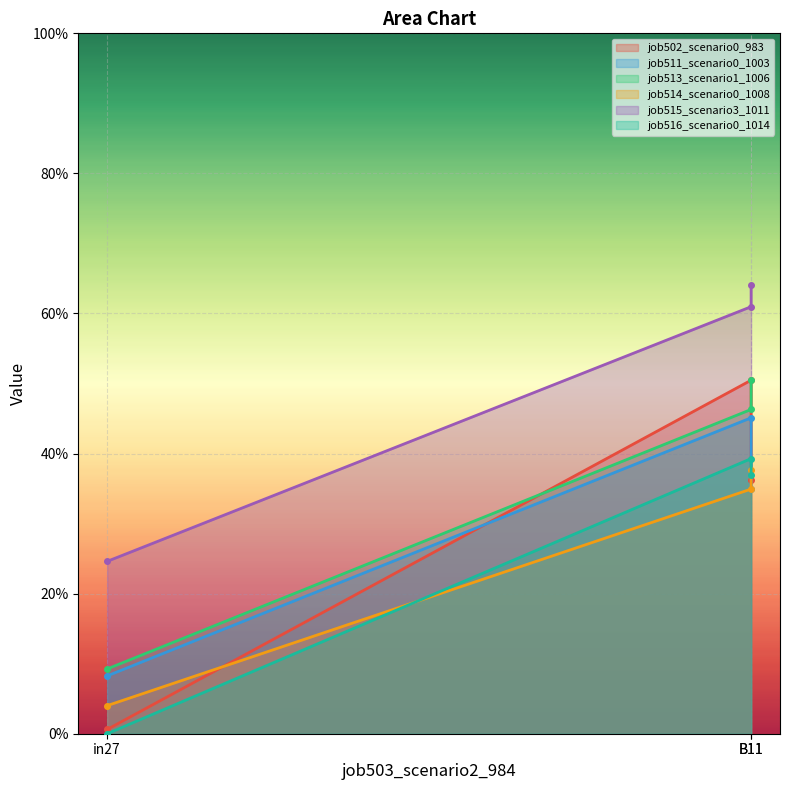

What is the difference between the maximum and minimum values in the job515_scenario3_1011 series?

0.4